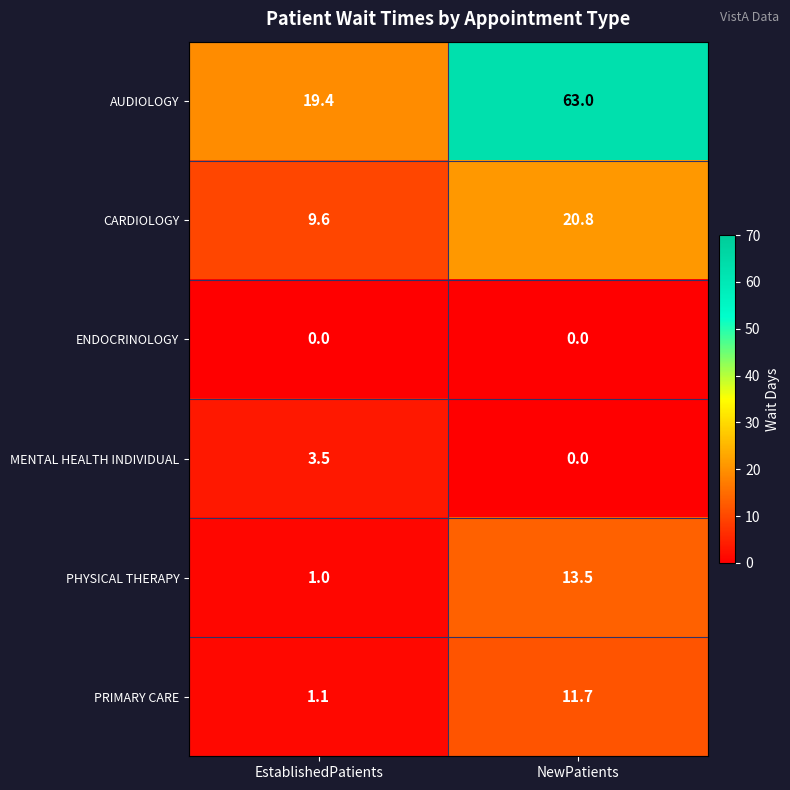

Reading right to left, what are all the values shown in this chart?

AUDIOLOGY: NewPatients=63.0	EstablishedPatients=19.4
CARDIOLOGY: NewPatients=20.8	EstablishedPatients=9.6
ENDOCRINOLOGY: NewPatients=0.0	EstablishedPatients=0.0
MENTAL HEALTH INDIVIDUAL: NewPatients=0.0	EstablishedPatients=3.5
PHYSICAL THERAPY: NewPatients=13.5	EstablishedPatients=1.0
PRIMARY CARE: NewPatients=11.7	EstablishedPatients=1.1